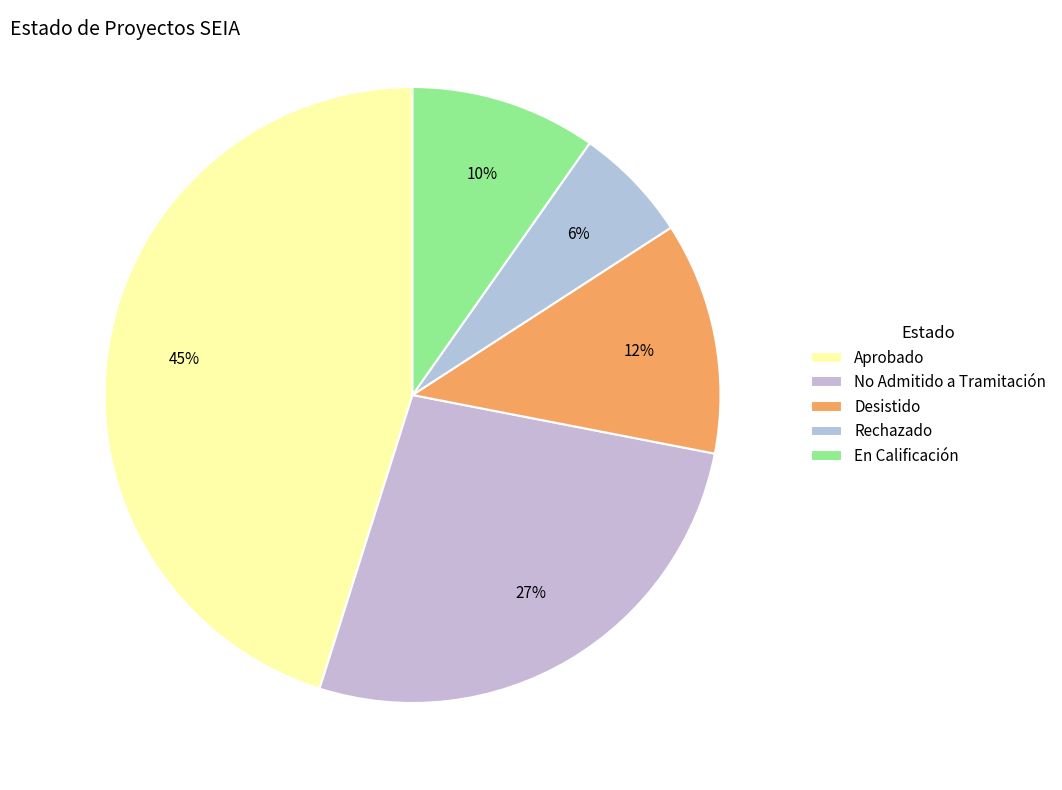

How much of the chart is everything except Rechazado?

93.9%